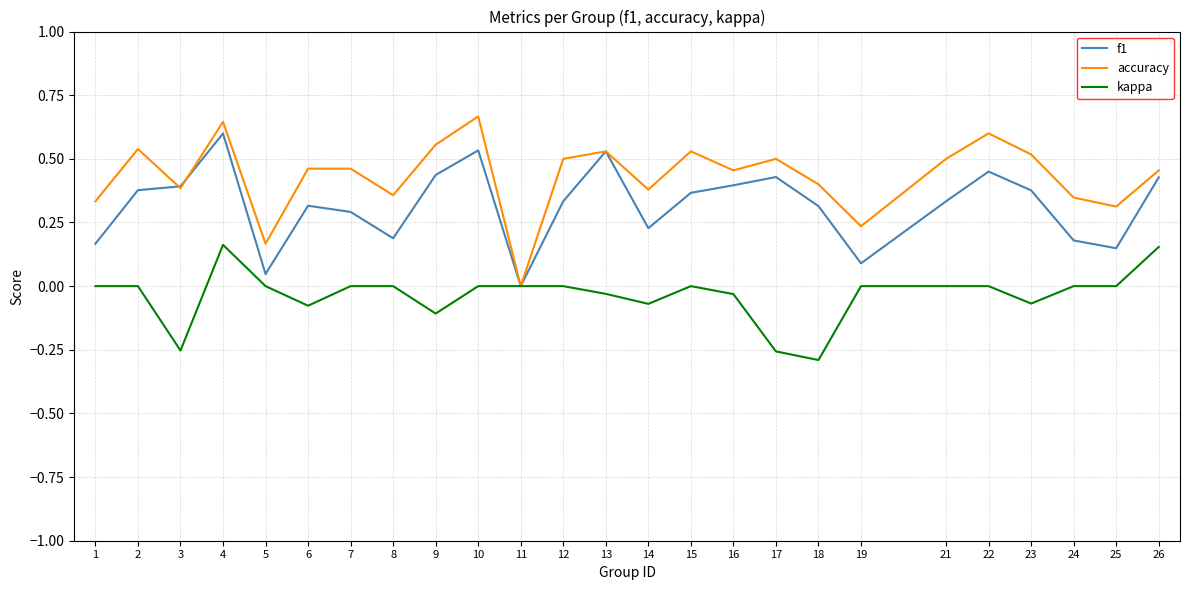

The kappa series shows 0.3 at 1. True or false?

False